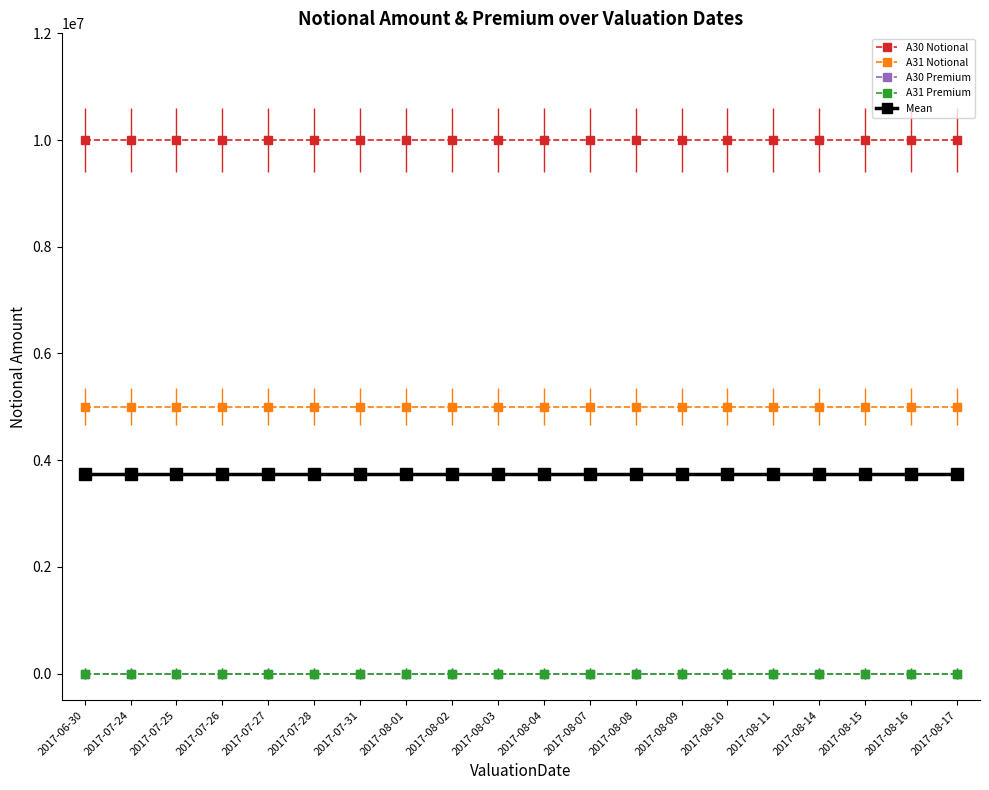

Which series has the widest spread of values?

A30 Notional